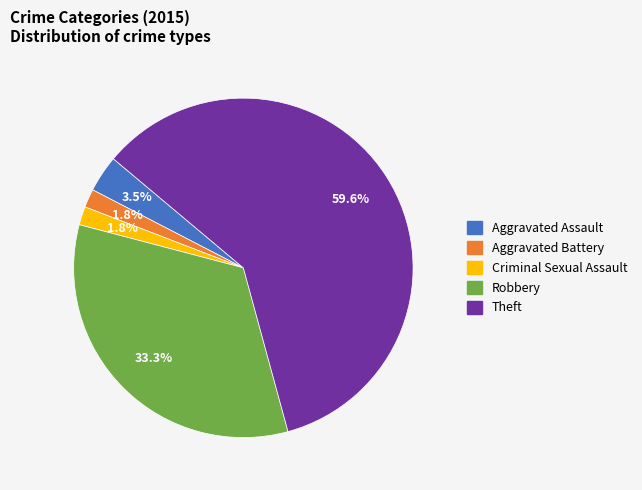

What percentage is the Robbery slice, to the nearest percent?

33%